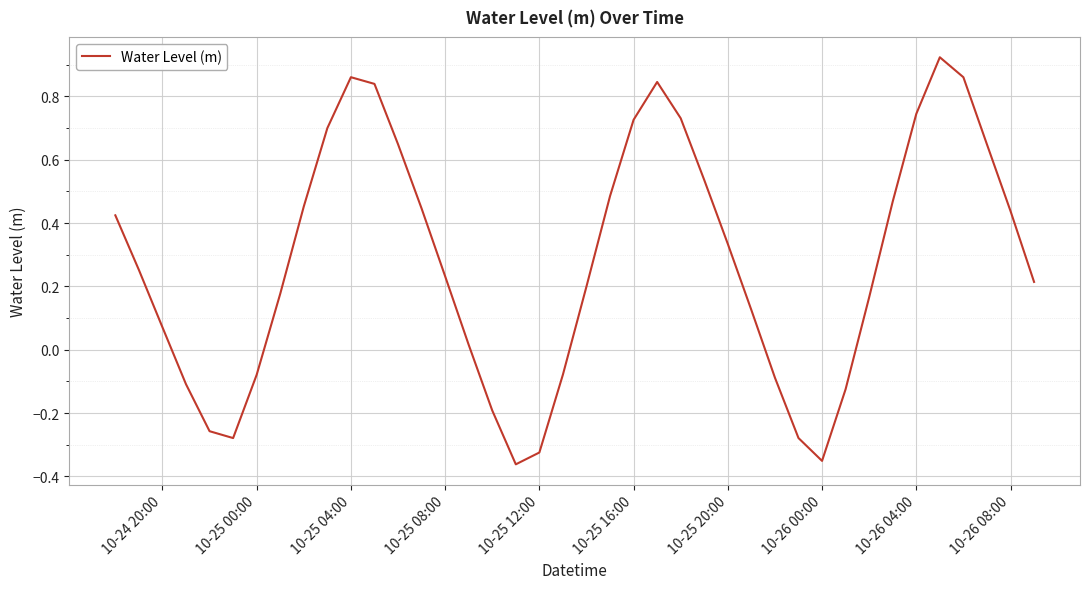

What is the difference between the maximum and minimum values?

1.3